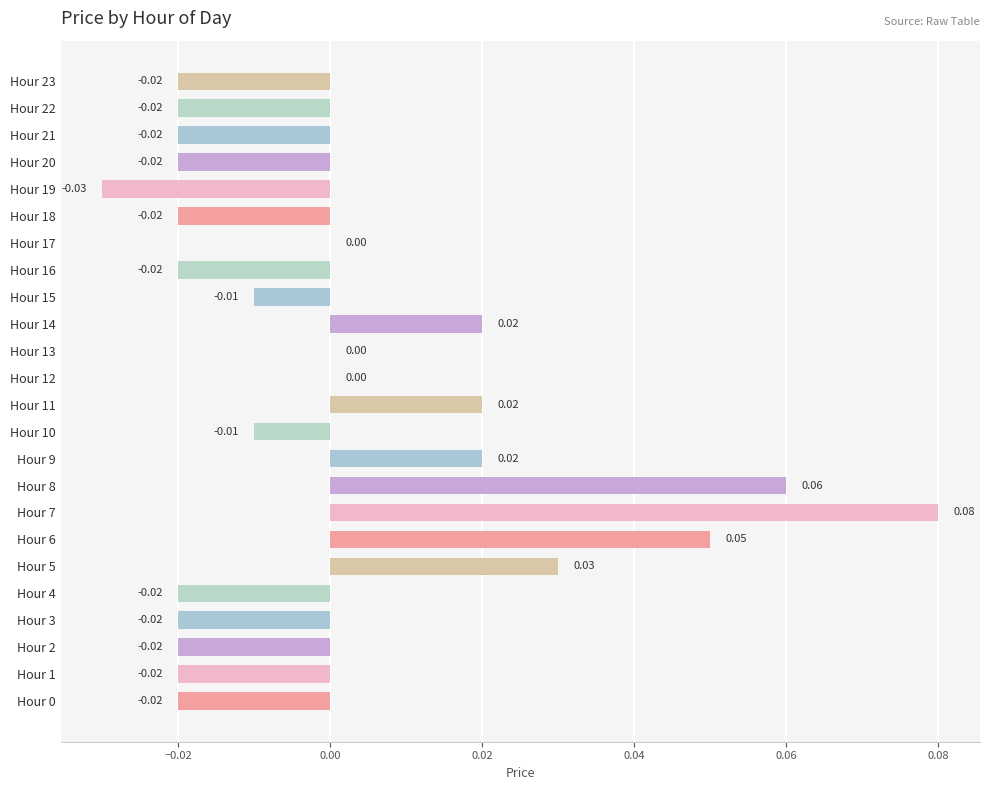

Where is the data nearest to the value 0?

Hour 12